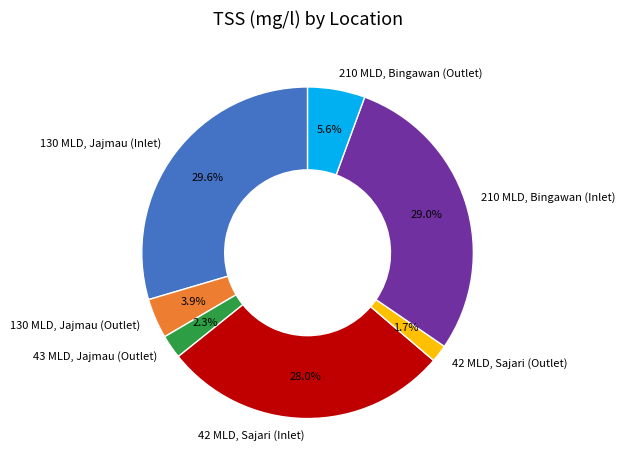

To the nearest percent, what is the difference between the largest and smallest slice percentages?

28%